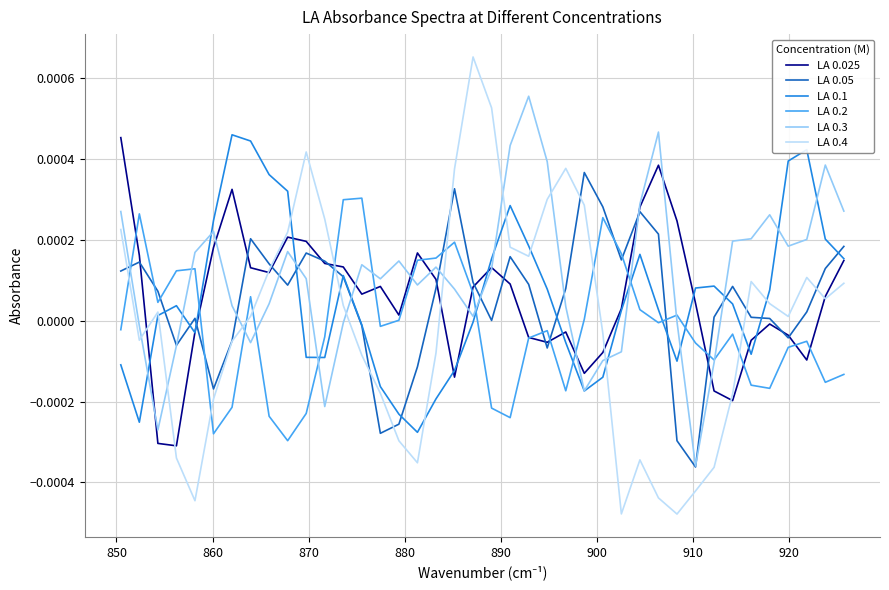

Which series has the largest range (max minus min)?

LA 0.4